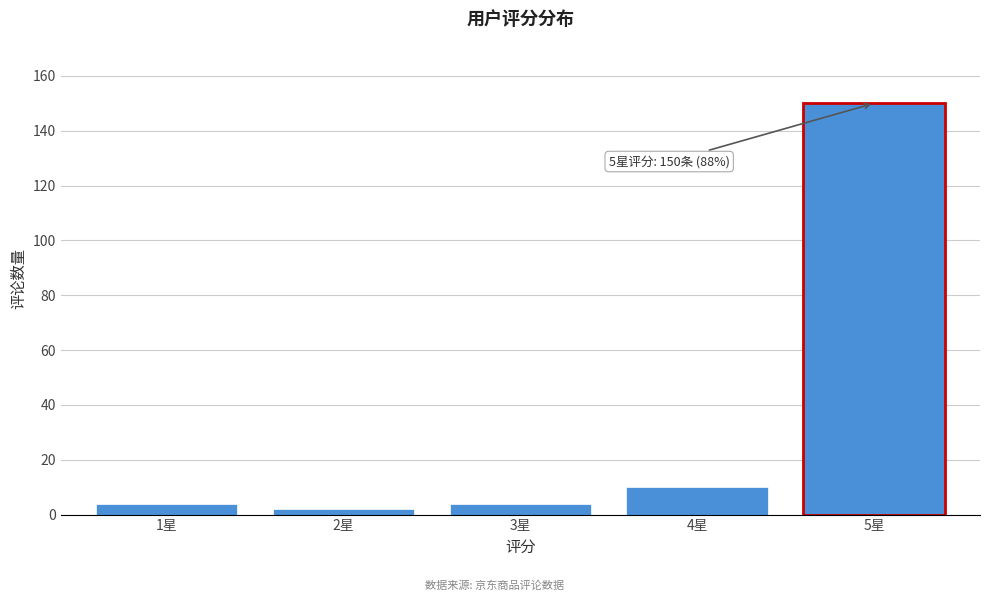

Reading left to right, what are all the values shown in this chart?

4	2	4	10	150